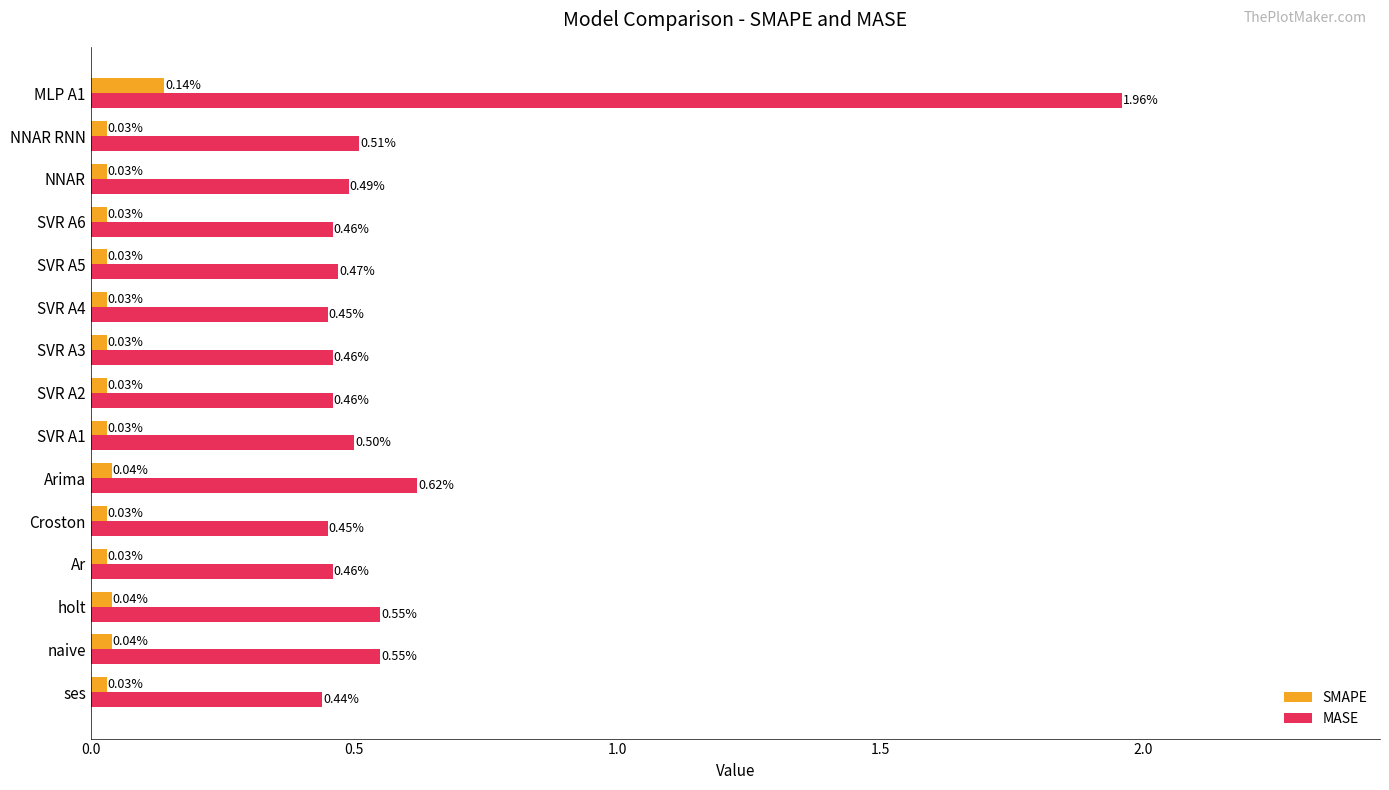

List the series in order of their overall mean, lowest first.

SMAPE, MASE